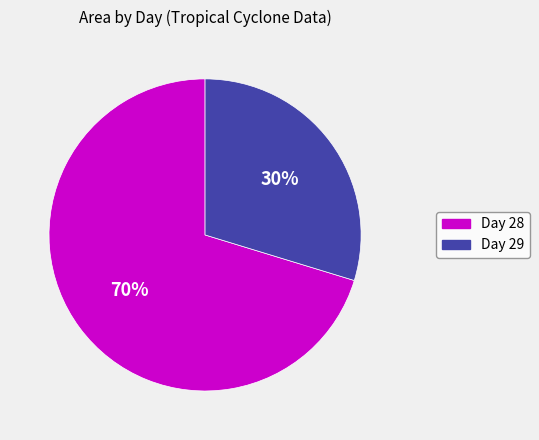

To the nearest percent, what is the average slice percentage?

50%